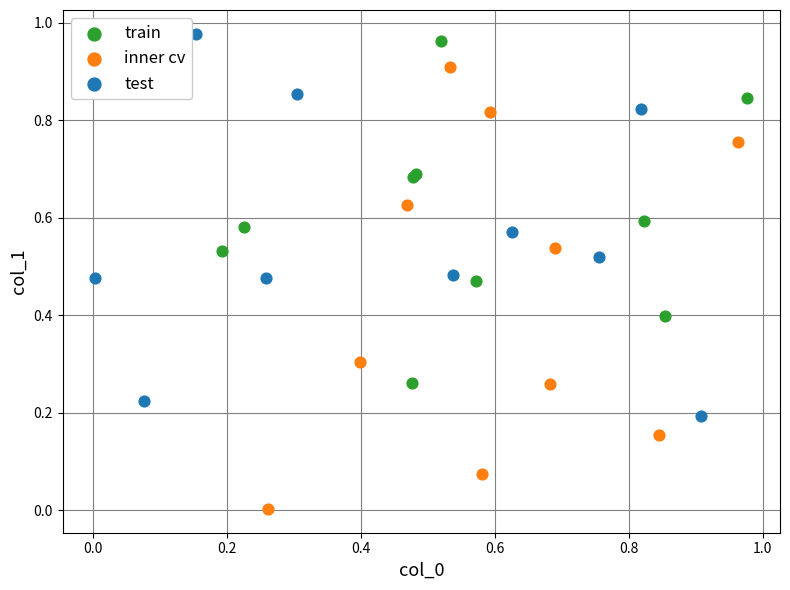

Which series contains the lowest Y value?

inner cv